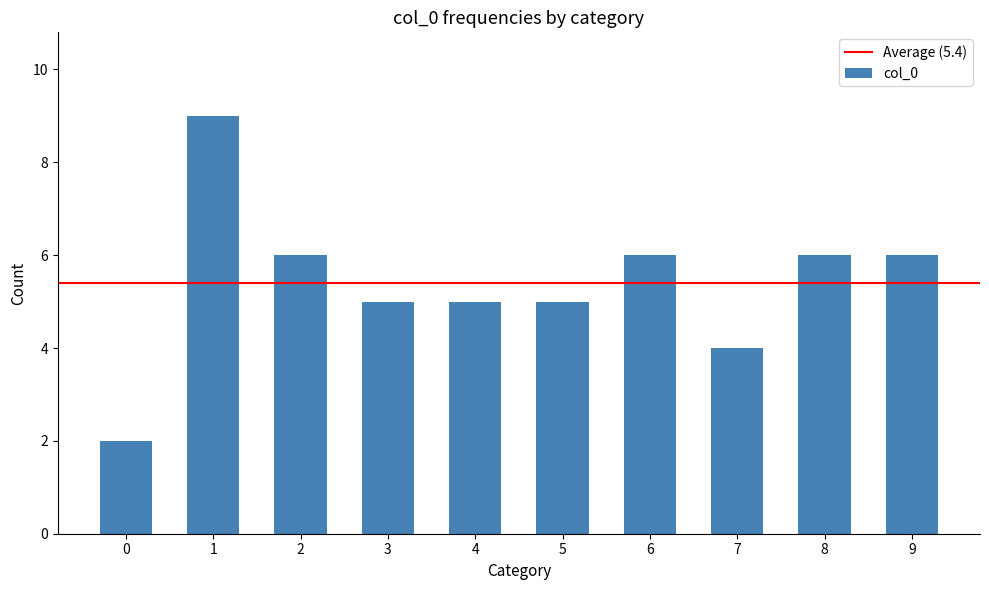

The chart shows a value of 13 at 1. True or false?

False